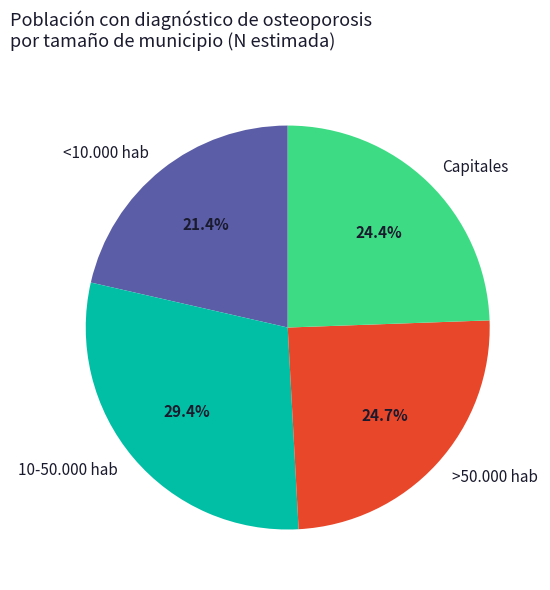

How much of the chart is everything except 10-50.000 hab?

70.6%